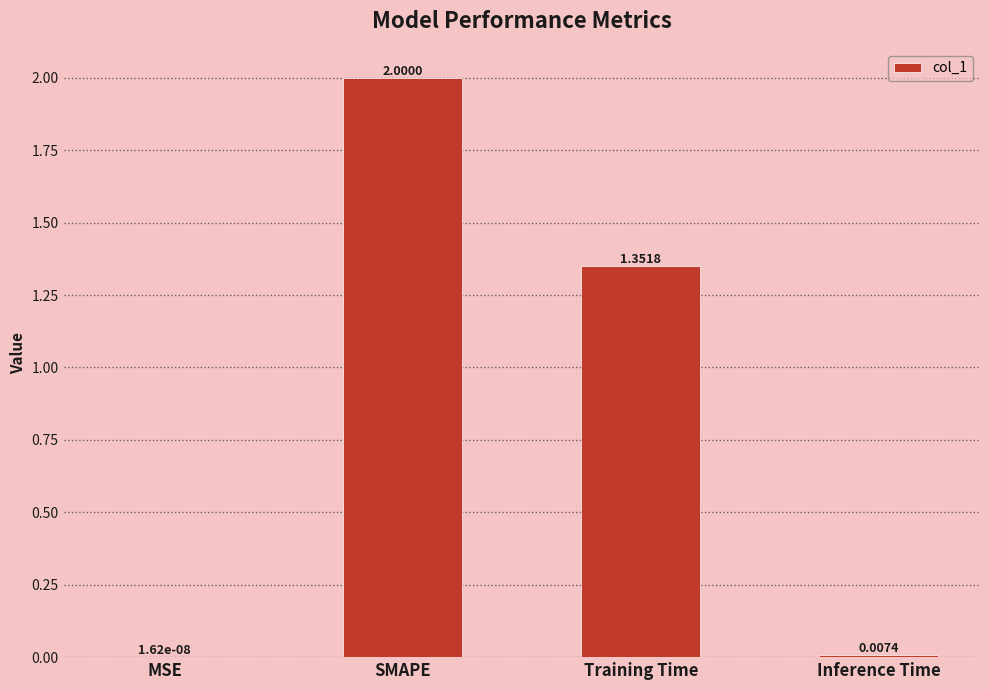

Between SMAPE and Training Time, which is larger?

SMAPE